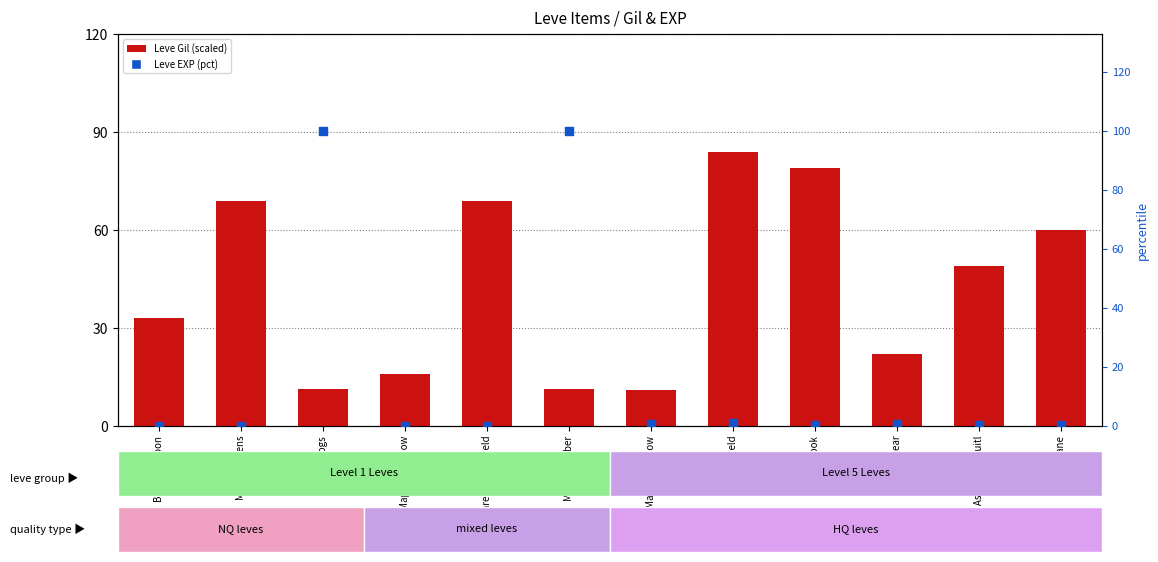

Which series reaches the maximum Y coordinate?

Leve EXP (pct)